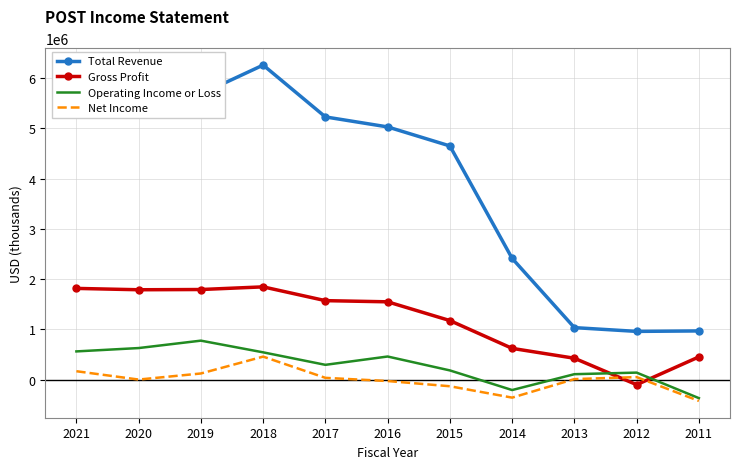

What is the difference between the maximum and minimum values in the Operating Income or Loss series?

1143500